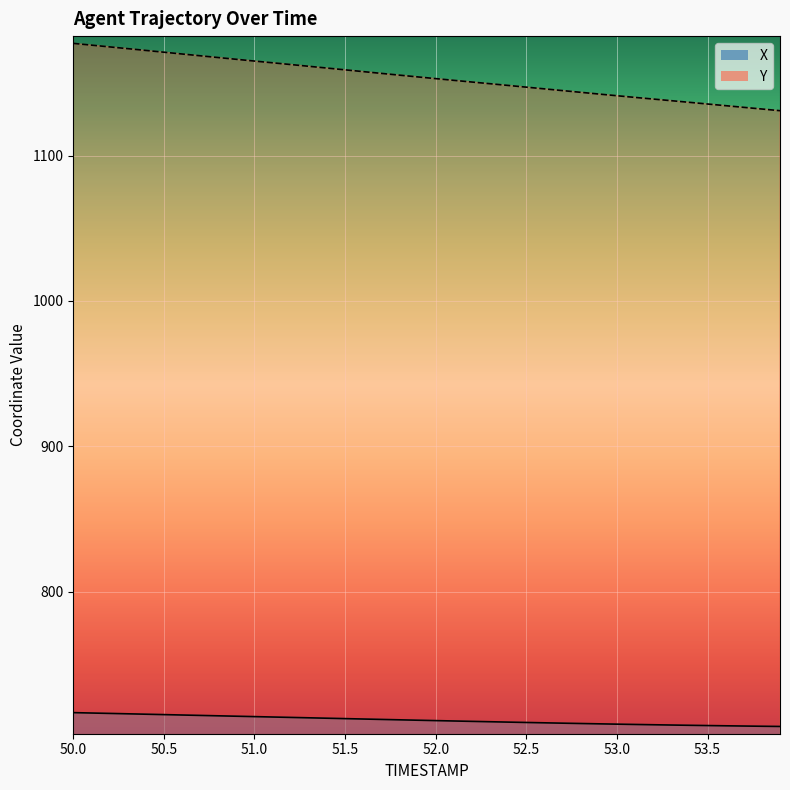

True or false: X and Y intersect in this chart.

False